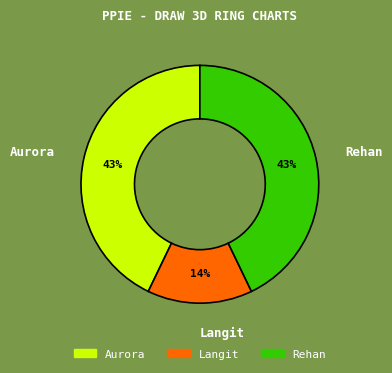

True or false: Langit accounts for 23% of the total.

False